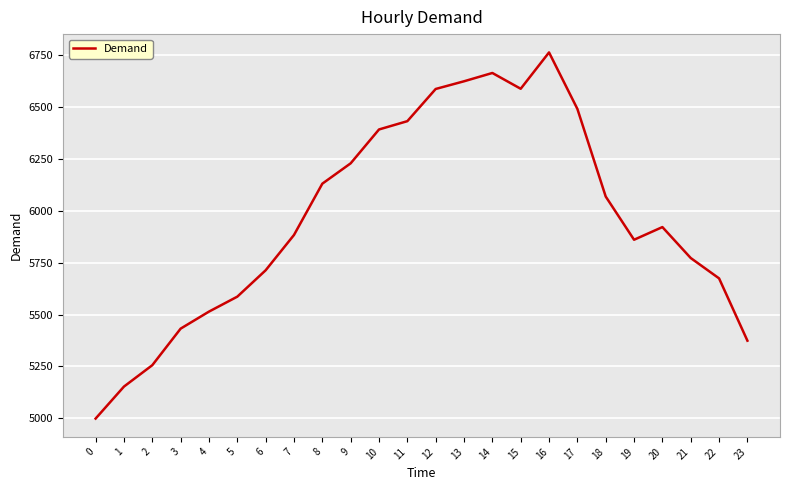

At which category does the data reach its first local peak?

14